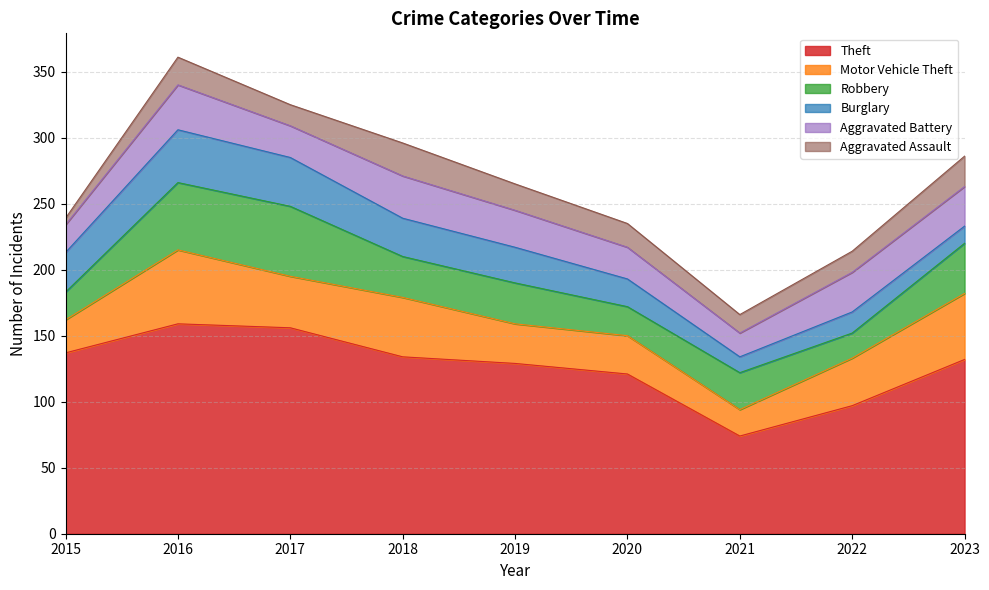

True or false: Burglary has a value of 69 at 2016.

False